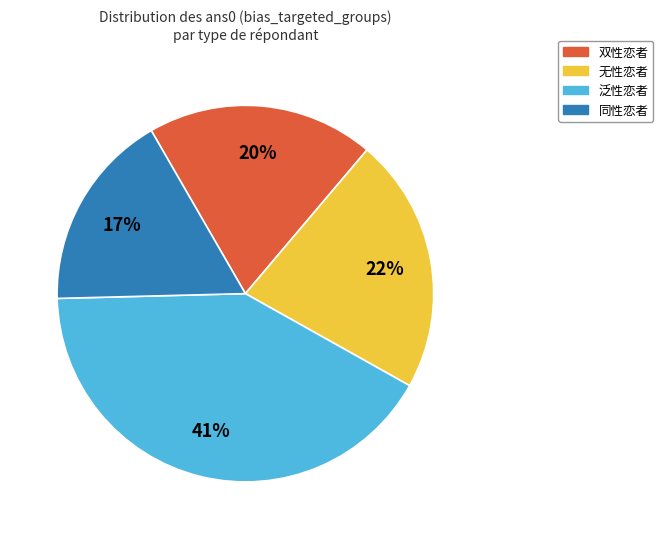

Does 双性恋者 represent more than half of the total?

No